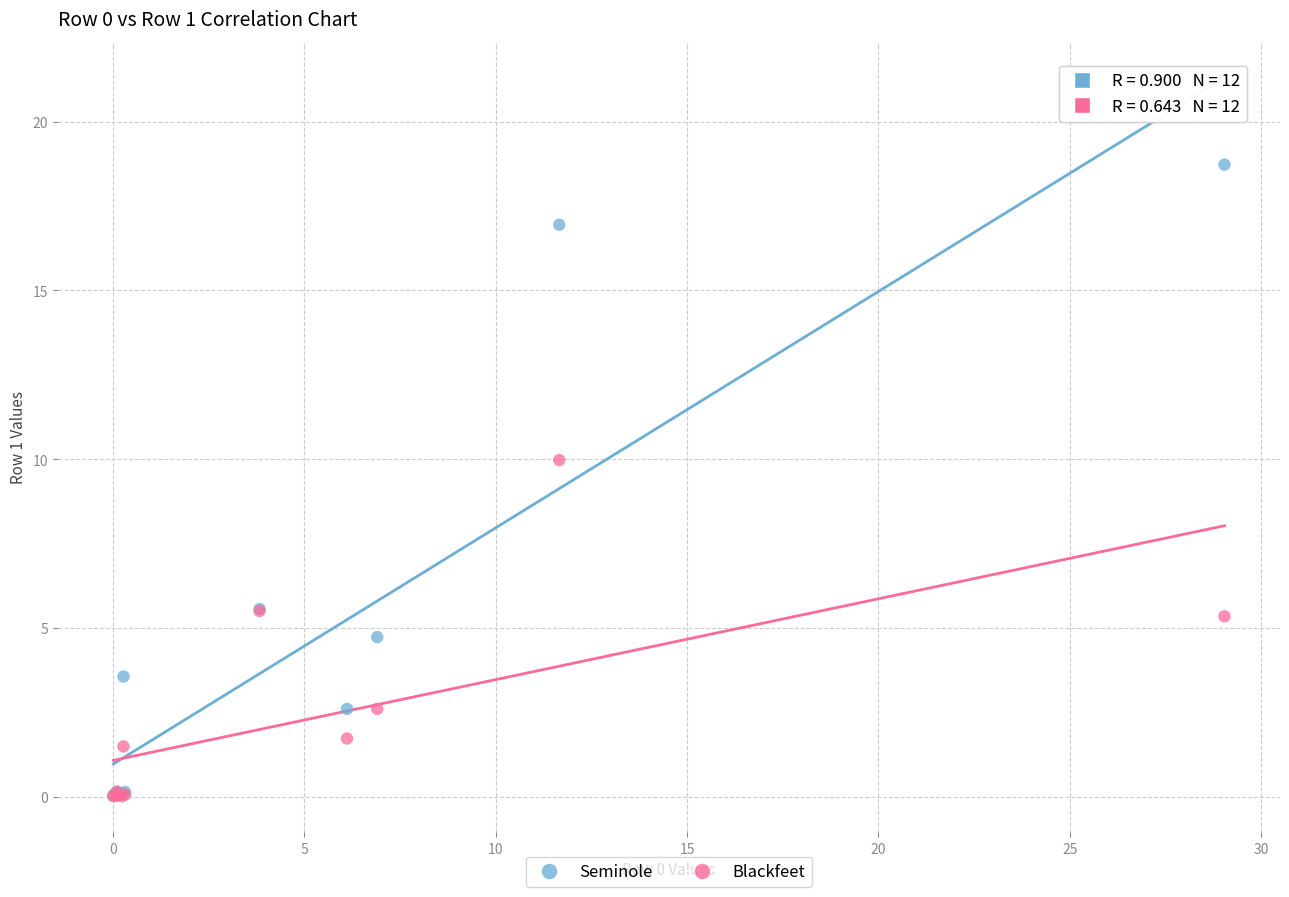

Which series reaches the maximum Y coordinate?

Seminole